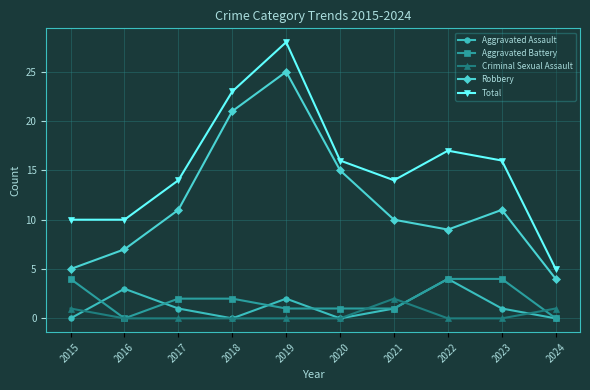

Reading right to left, extract all data points from this chart.

Aggravated Assault: 2024=0	2023=1	2022=4	2021=1	2020=0	2019=2	2018=0	2017=1	2016=3	2015=0
Aggravated Battery: 2024=0	2023=4	2022=4	2021=1	2020=1	2019=1	2018=2	2017=2	2016=0	2015=4
Criminal Sexual Assault: 2024=1	2023=0	2022=0	2021=2	2020=0	2019=0	2018=0	2017=0	2016=0	2015=1
Robbery: 2024=4	2023=11	2022=9	2021=10	2020=15	2019=25	2018=21	2017=11	2016=7	2015=5
Total: 2024=5	2023=16	2022=17	2021=14	2020=16	2019=28	2018=23	2017=14	2016=10	2015=10